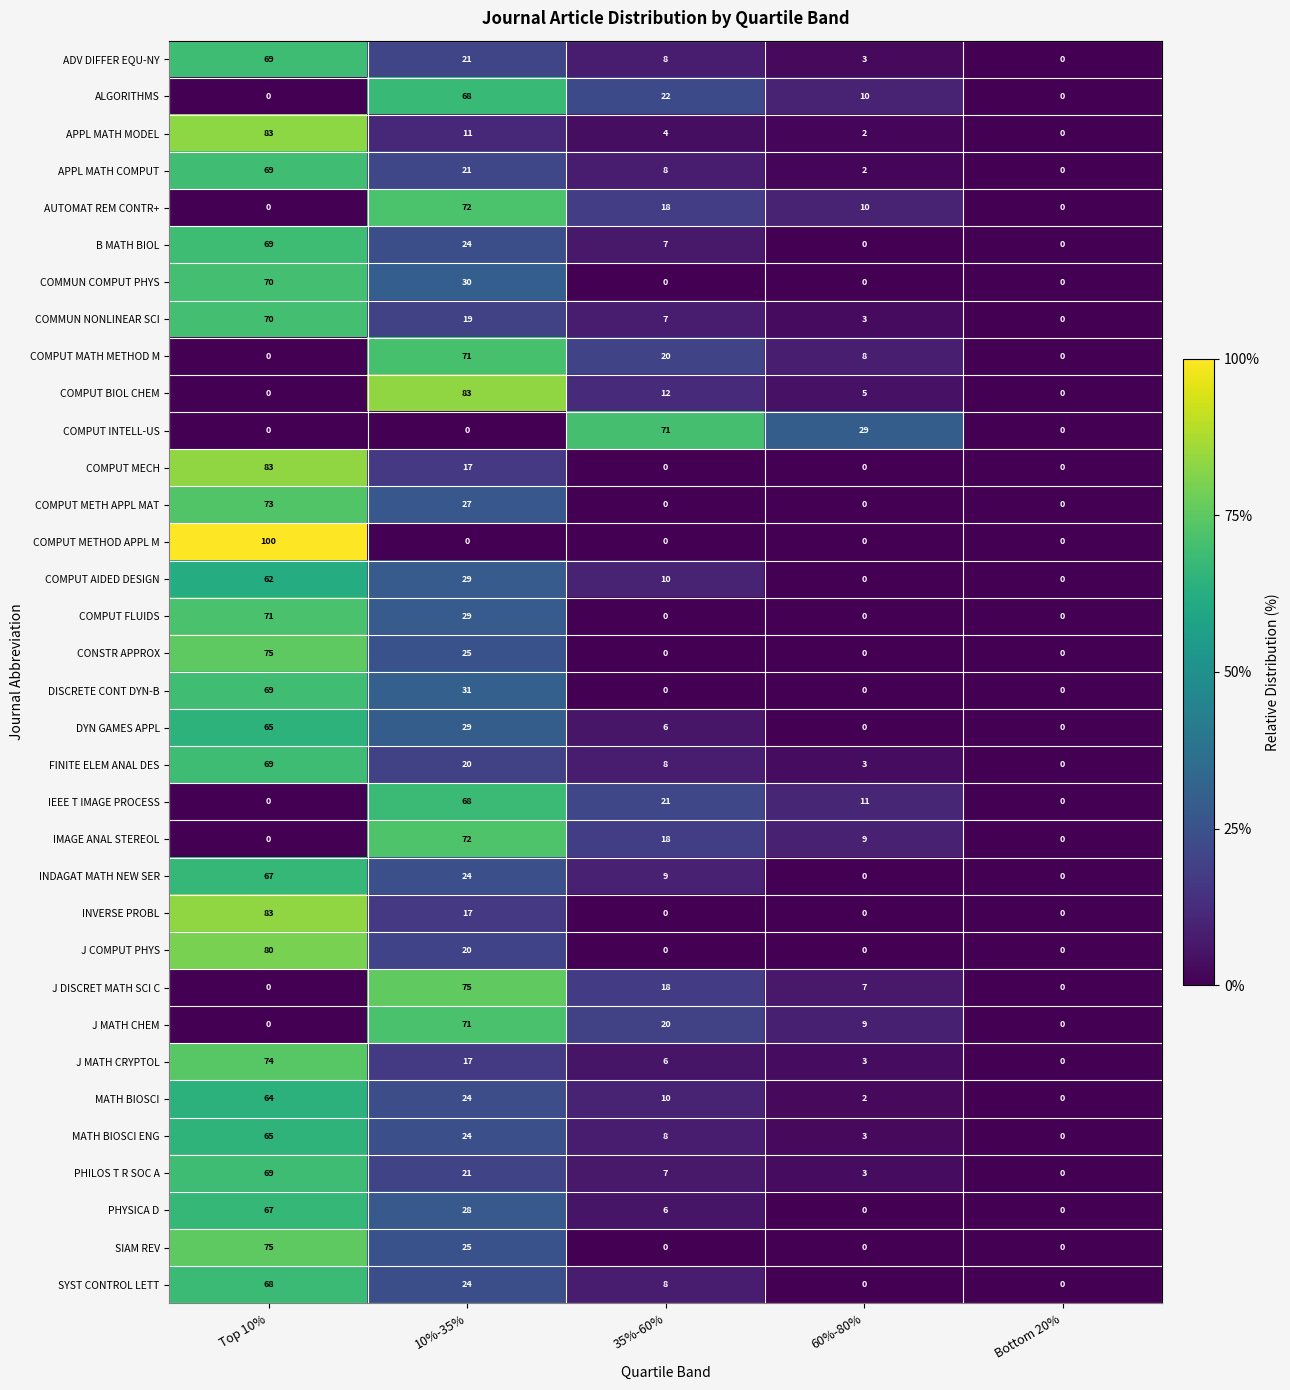

Between 35%-60% and Bottom 20%, which series saw the biggest shift?

COMPUT INTELL-US